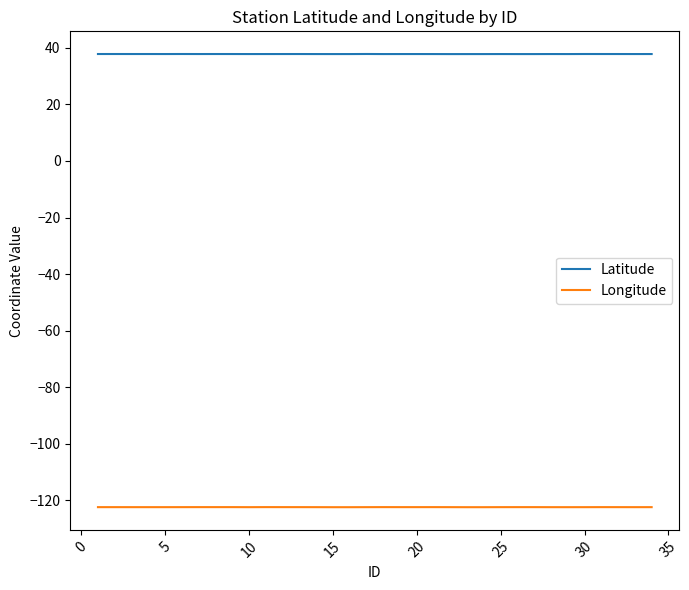

True or false: Longitude and Latitude intersect in this chart.

False